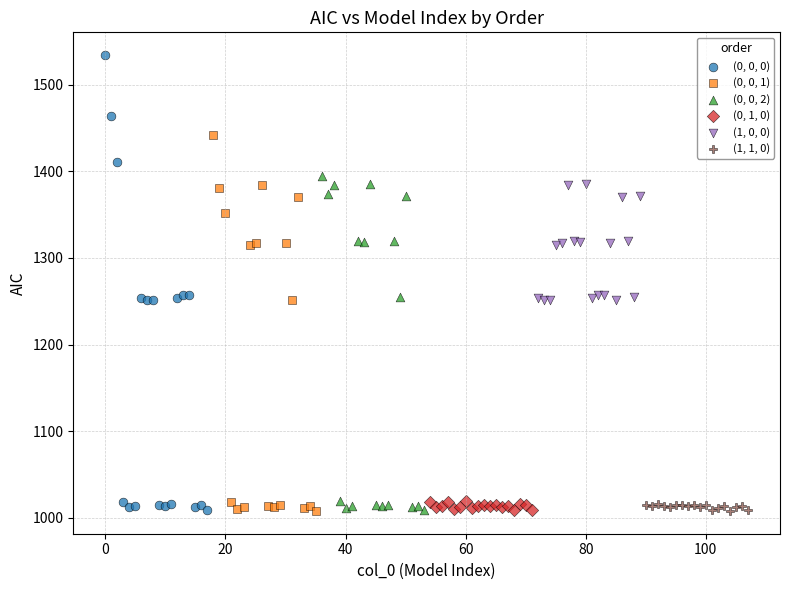

Which series contains the highest Y value?

(0, 0, 0)